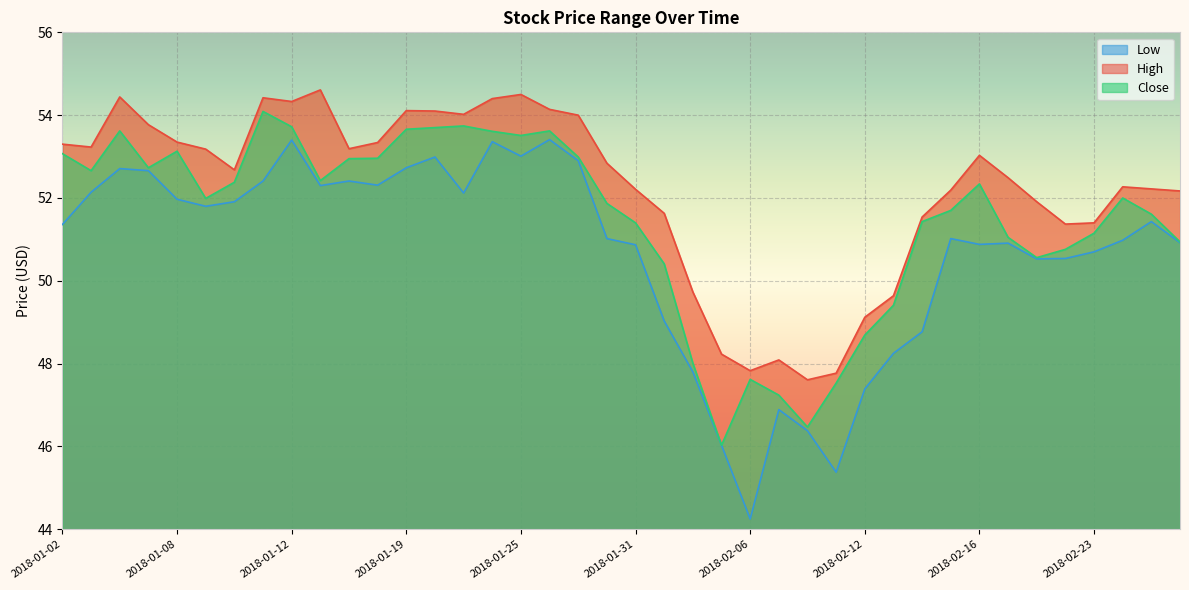

What is the sum of all Low values?

2027.9